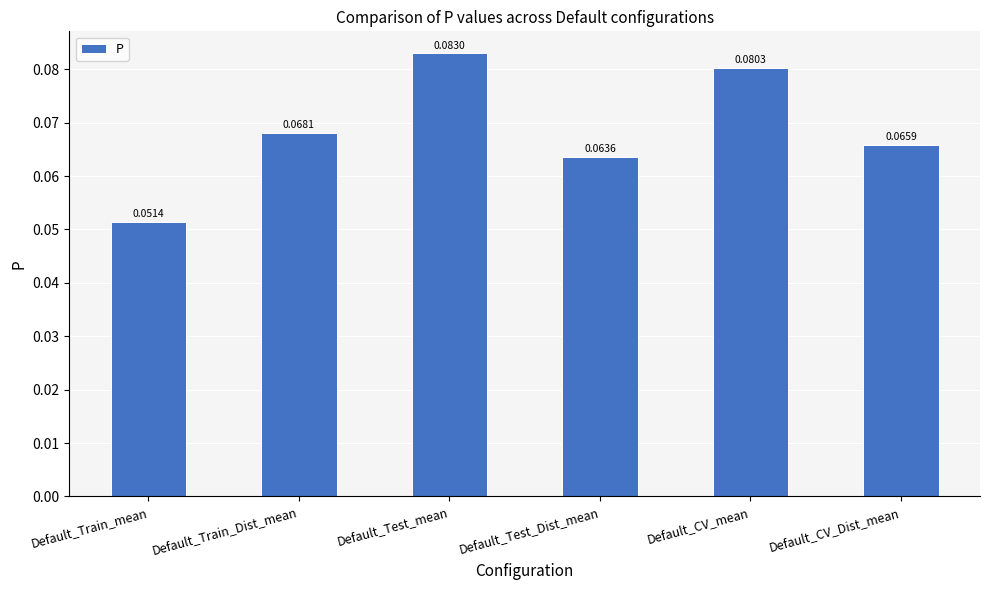

What position from the right is Default_CV_mean?

2